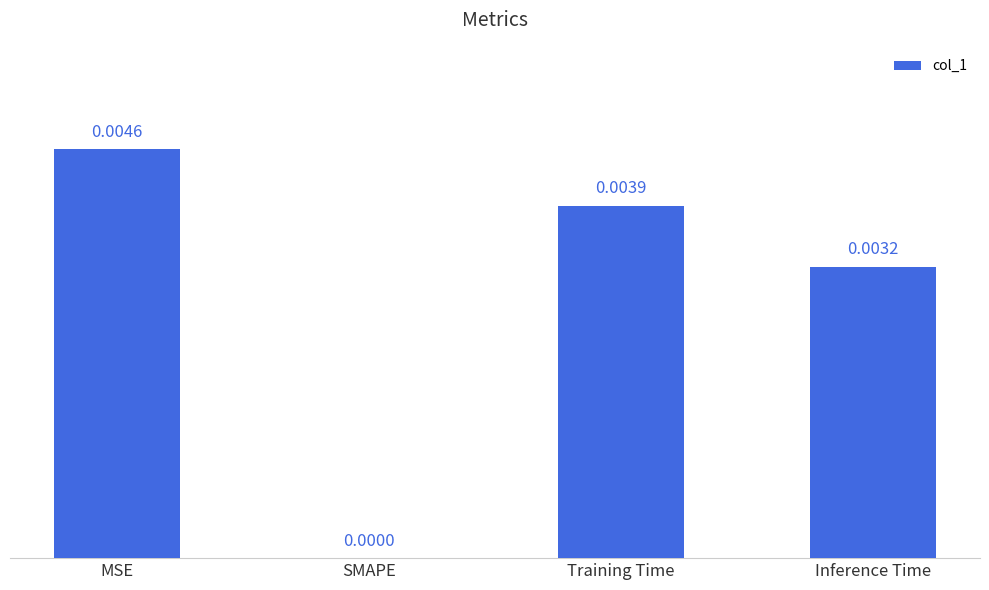

Which label corresponds to the largest value in the chart?

MSE